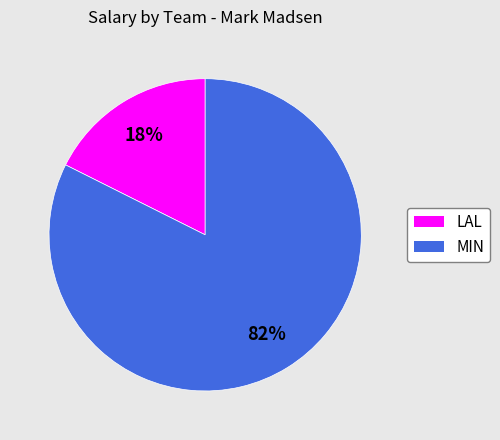

Does any single category account for the majority?

Yes